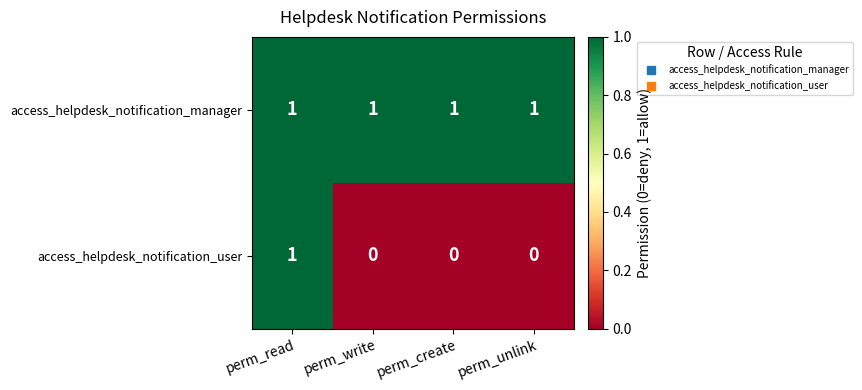

What is the sum of all access_helpdesk_notification_manager values?

4